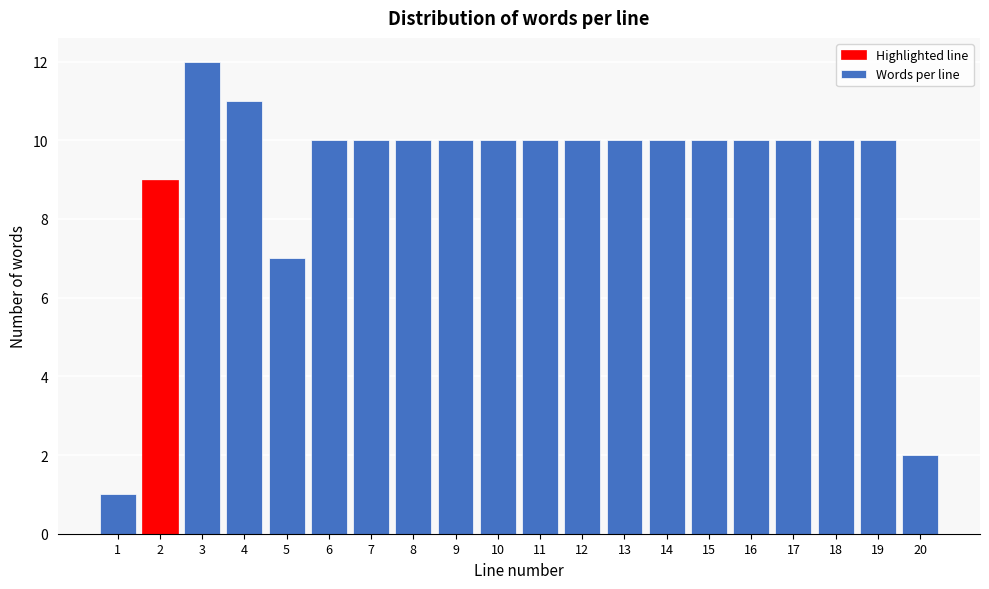

Reading right to left, what are all the values shown in this chart?

20=2	19=10	18=10	17=10	16=10	15=10	14=10	13=10	12=10	11=10	10=10	9=10	8=10	7=10	6=10	5=7	4=11	3=12	2=9	1=1